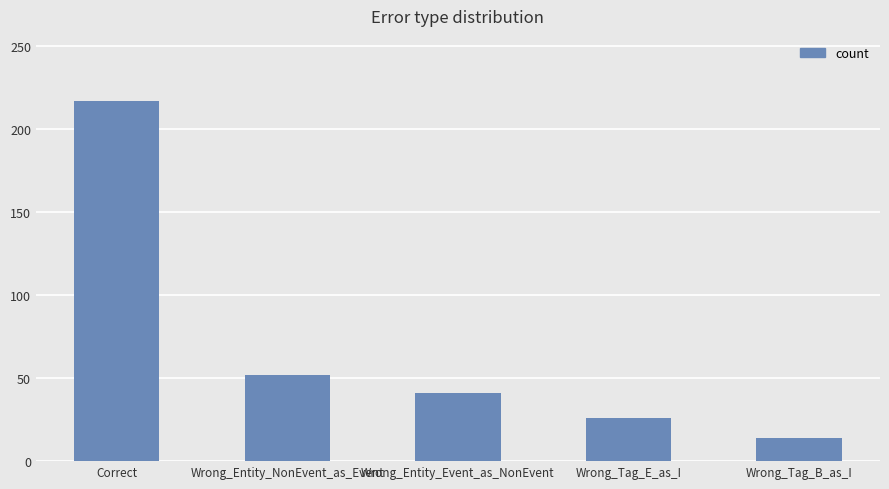

What is the average value?

70